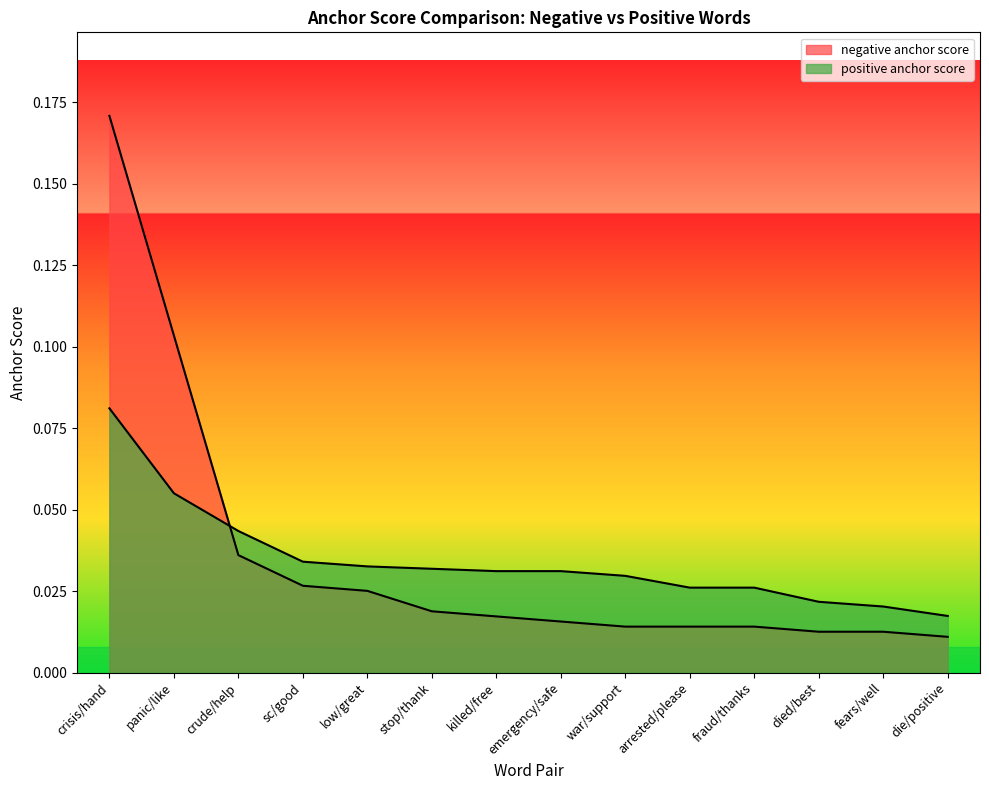

How many lines are shown in the chart?

2